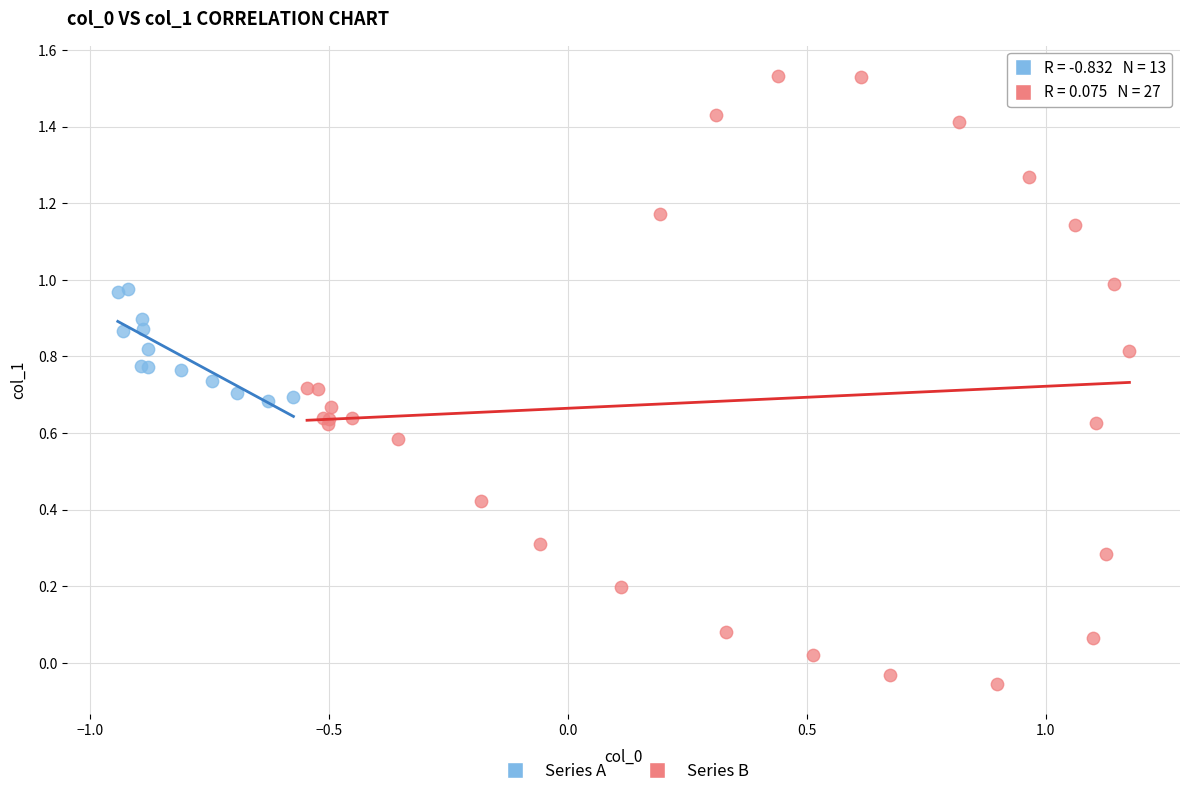

Which series contains the lowest Y value?

Series B